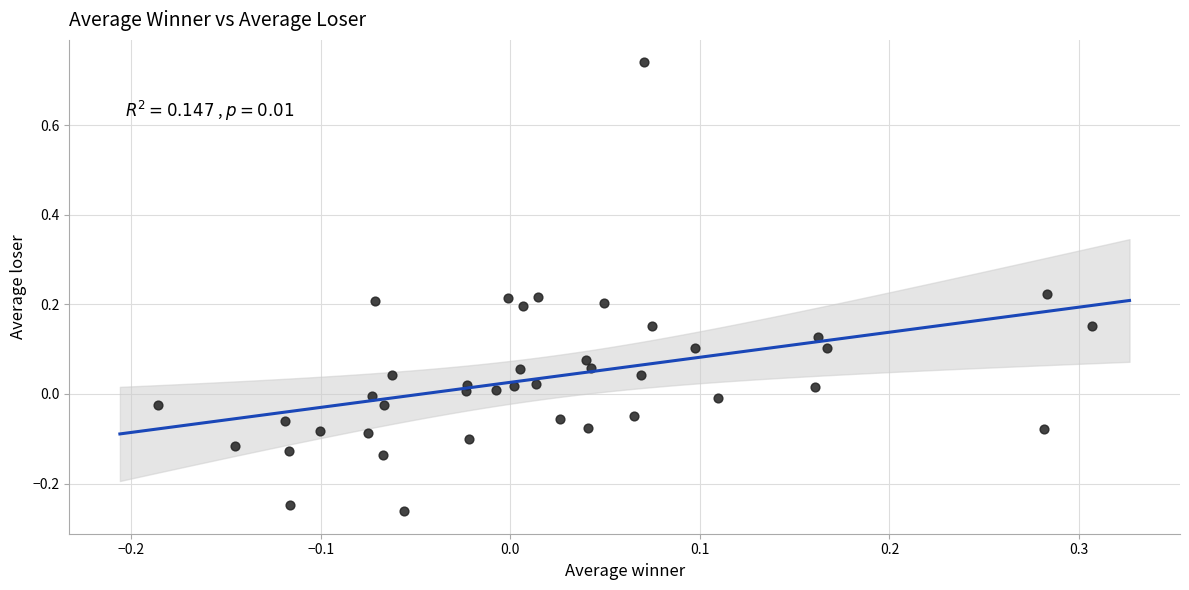

What is the range of X values (max minus min)?

0.5